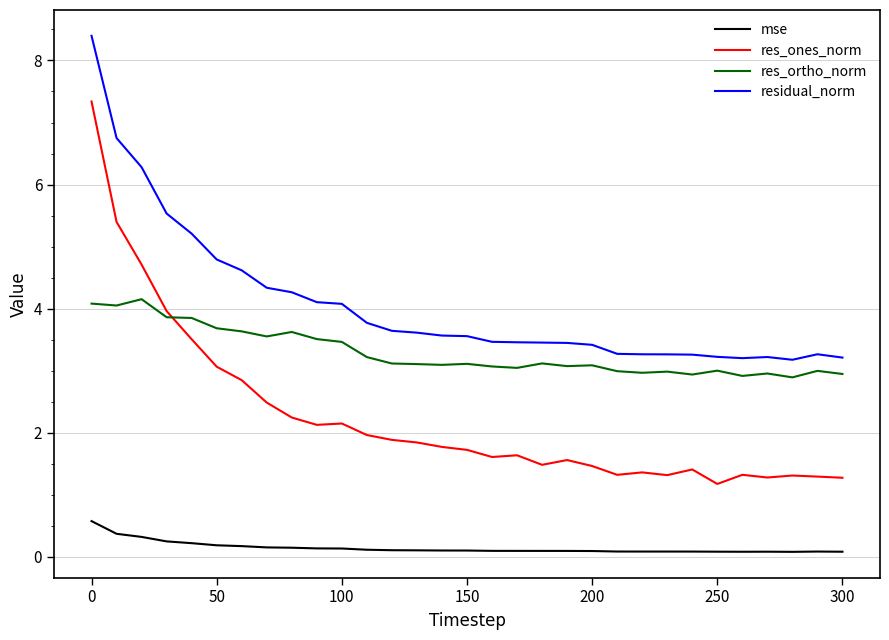

What is the lowest value of the res_ones_norm series?

1.2